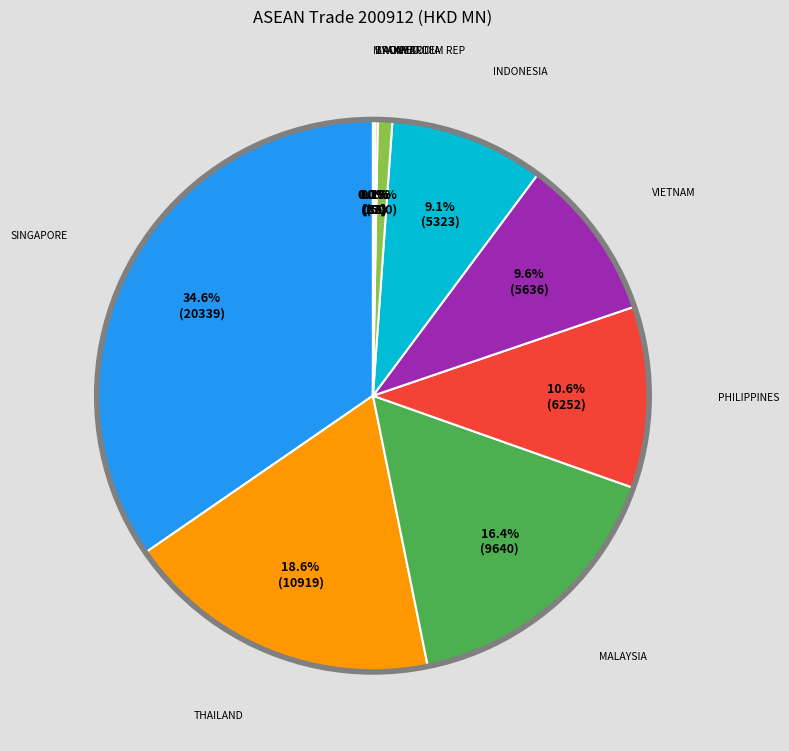

Count the number of slices in the pie.

10